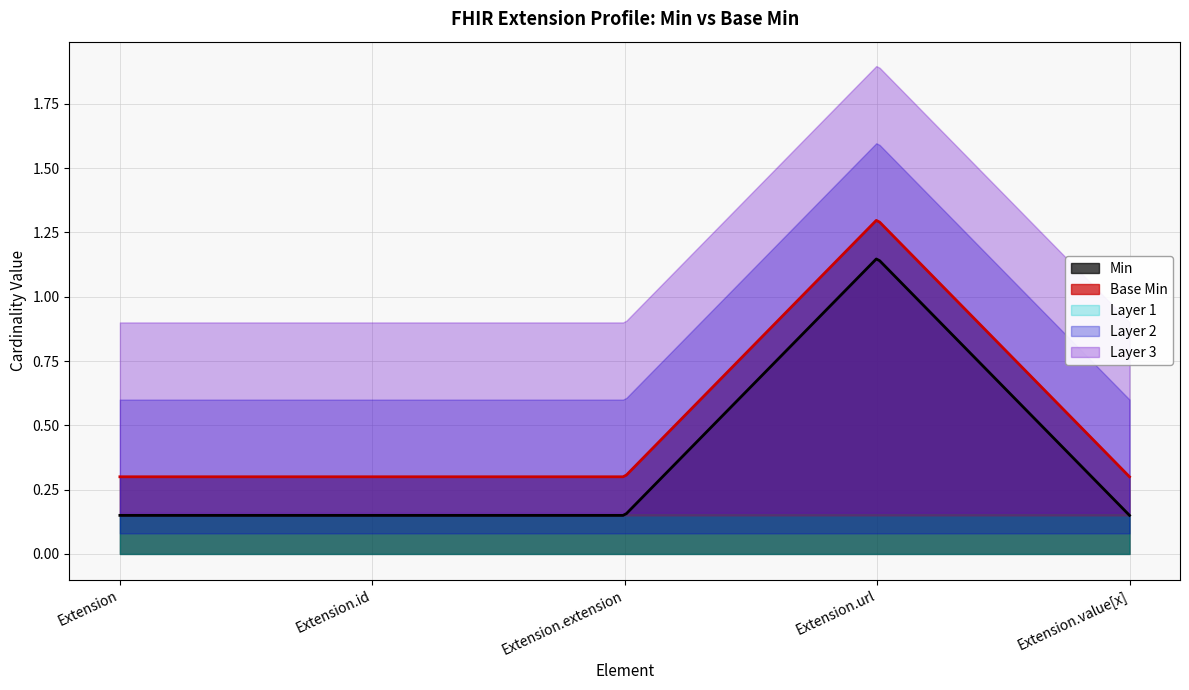

Which has a higher value, Extension.extension or Extension.value[x]?

Extension.extension